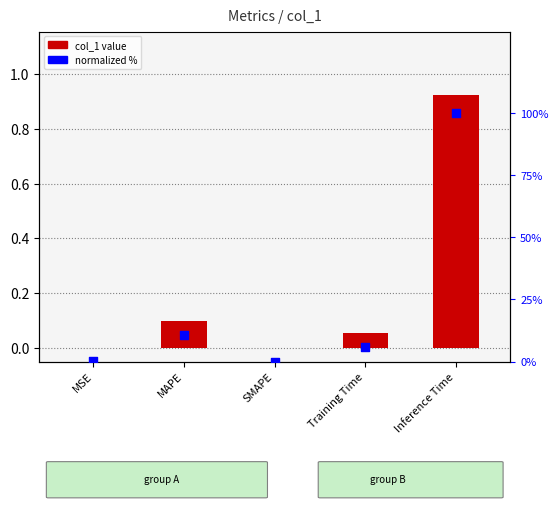

Which series has the largest total across all categories?

normalized %